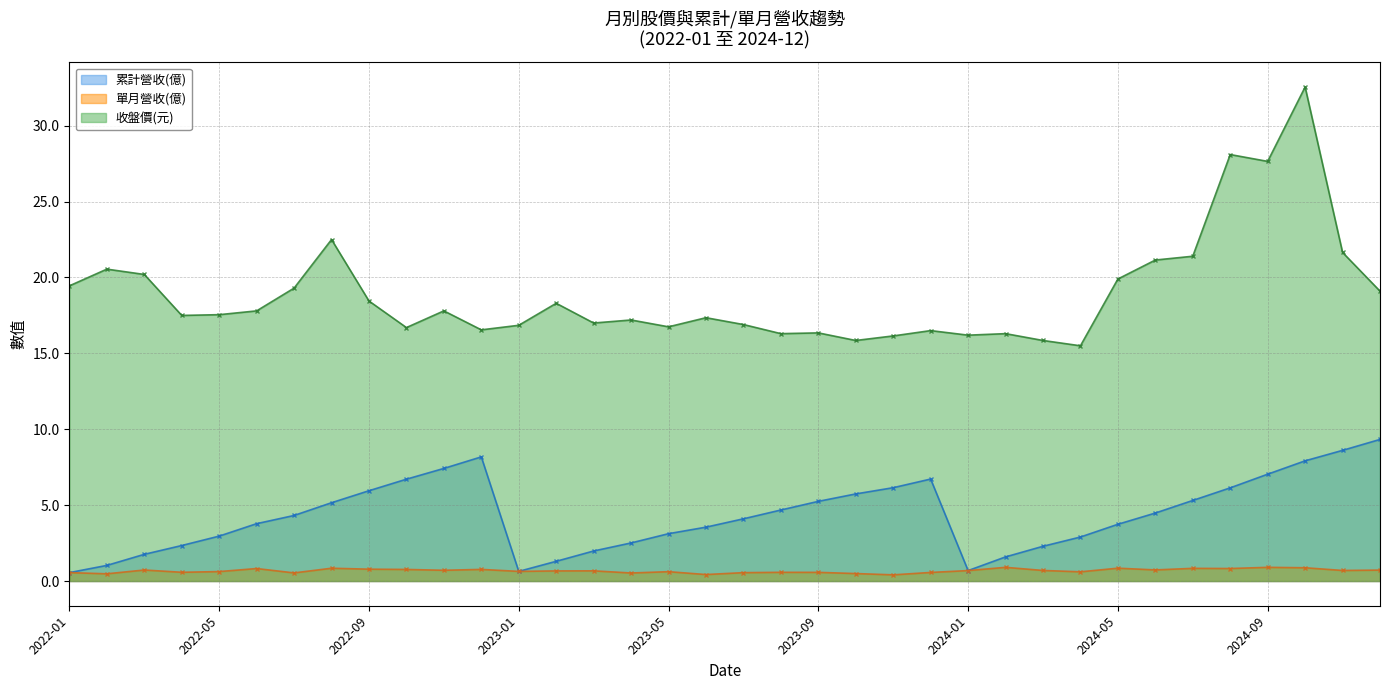

True or false: 單月營收(億) and 累計營收(億) intersect in this chart.

False